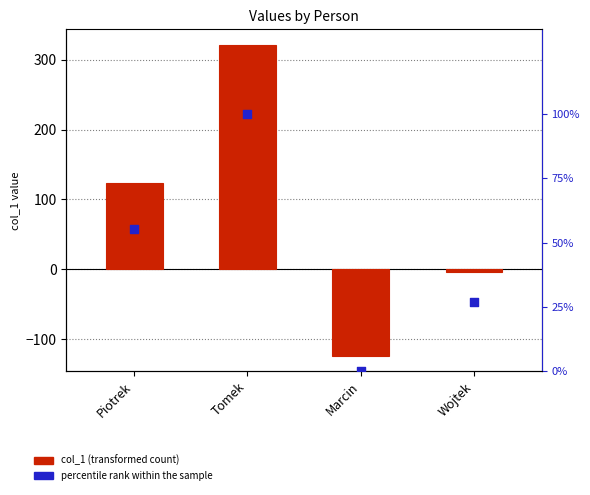

Which series has the widest spread of Y values?

col_1